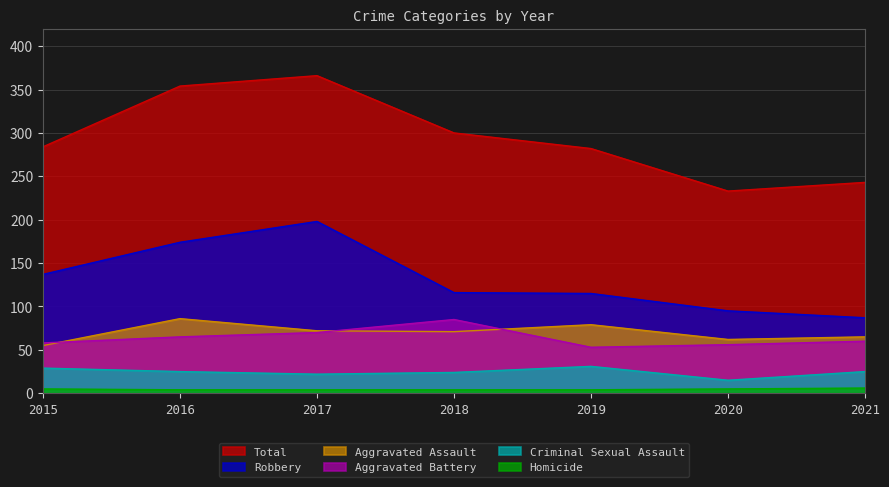

At which label does Total first exceed 284?

2016